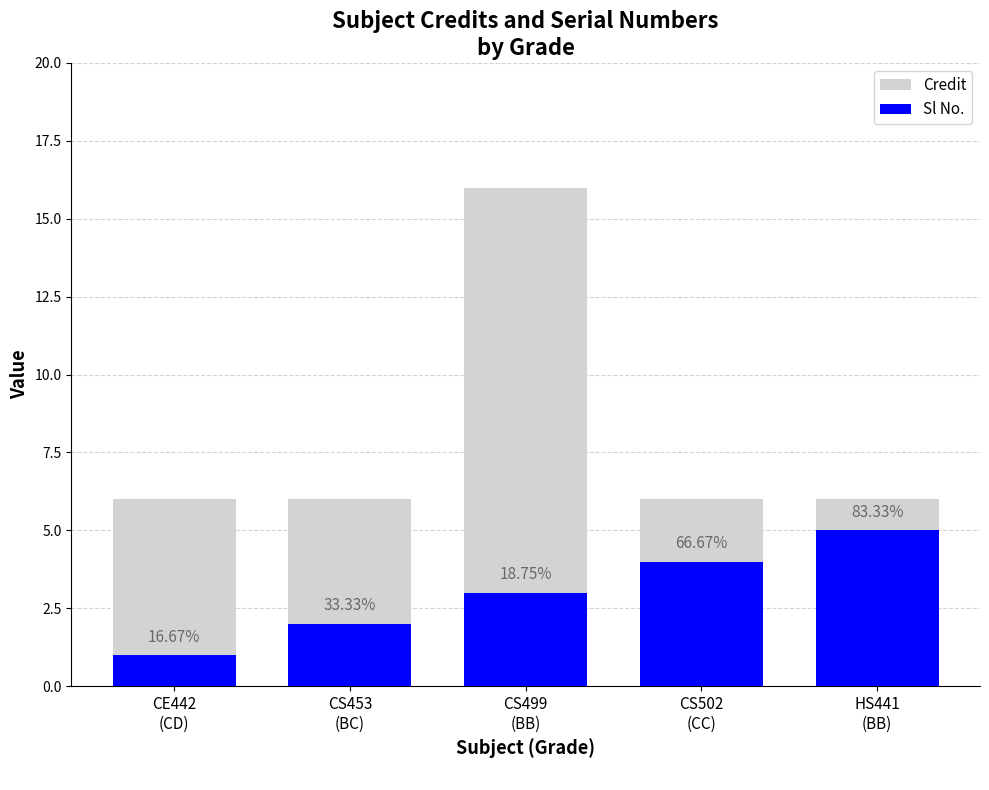

What is the value of the Sl No. bar at the 4th from the left?

4